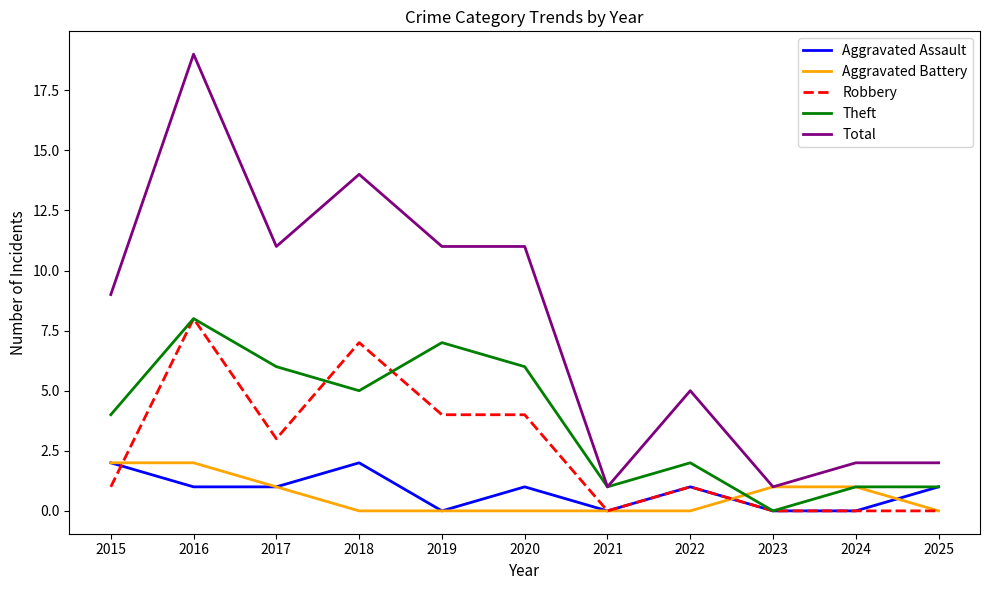

How many values in Theft are above zero?

10